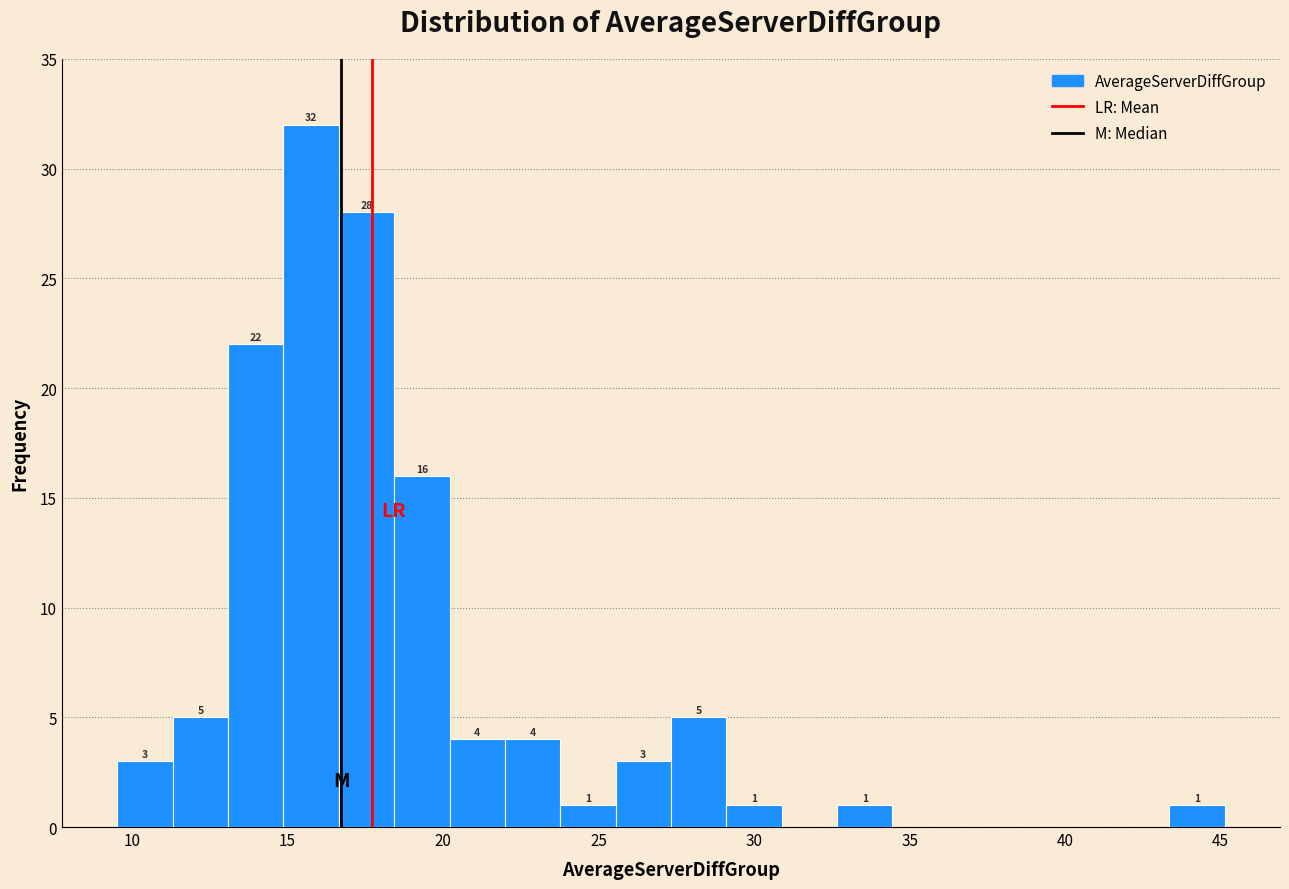

Around what value on the x-axis is the tallest bar? Give the approximate position of its centre, as read against the axis.

16.0